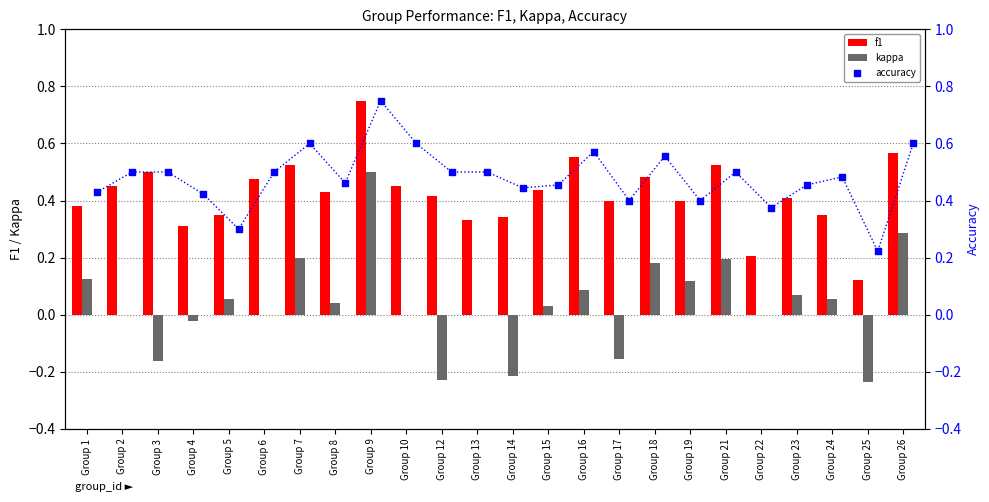

At how many categories does at least one series exceed 0?

24